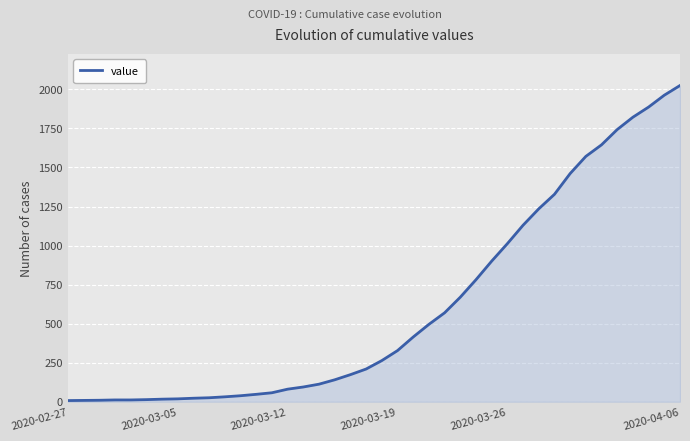

What is the greatest value displayed?

2025